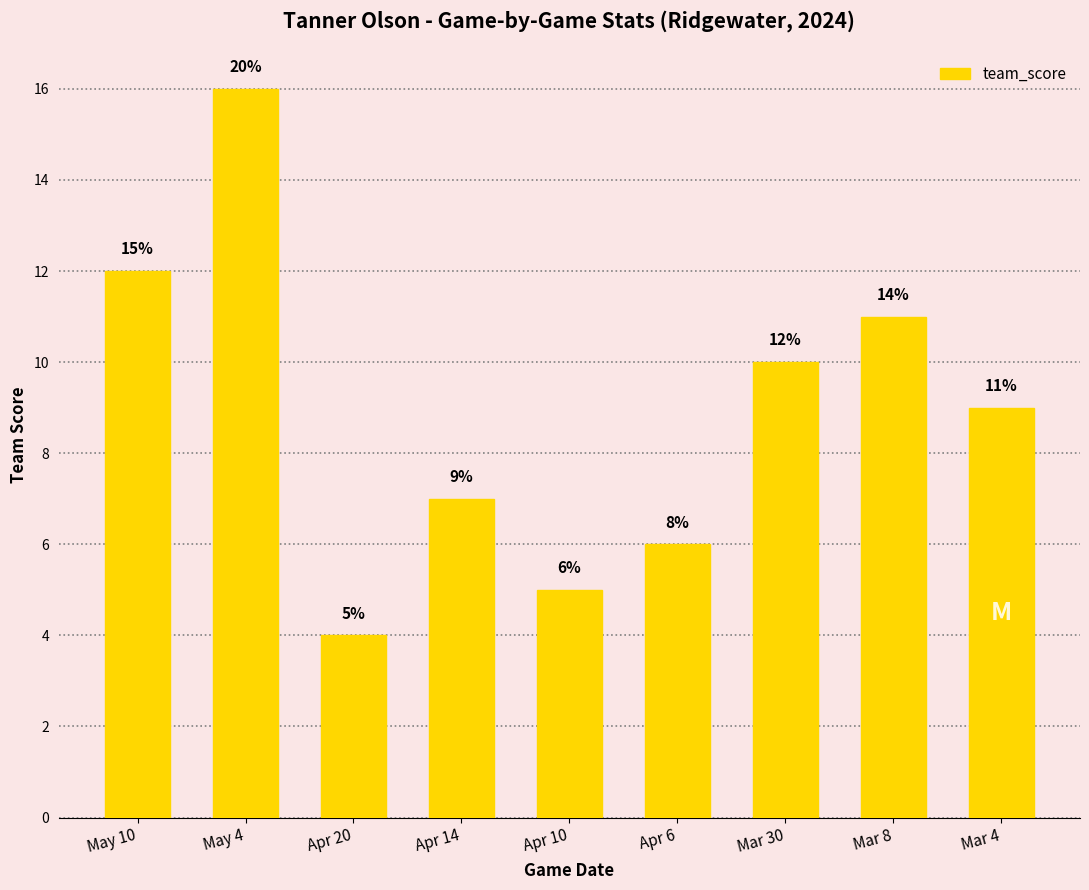

At which category does the chart reach its peak across all series?

May 4